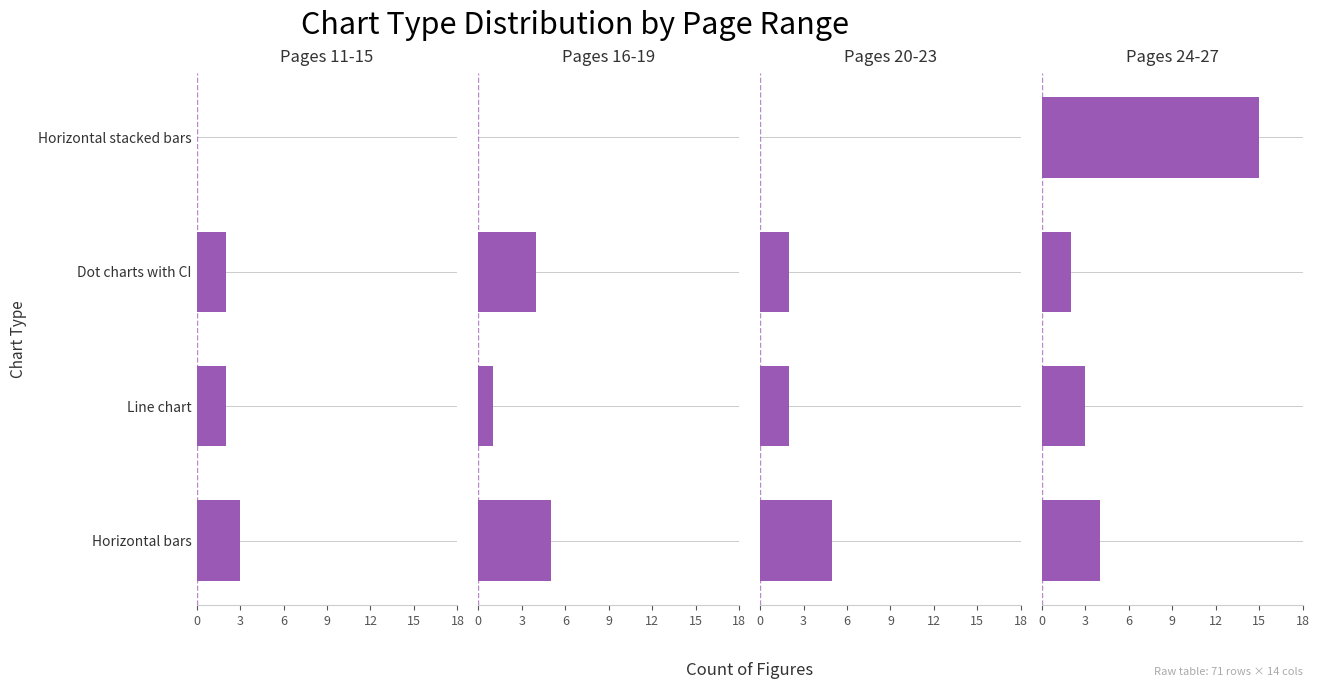

Rank the series at 3 from lowest to highest value.

Pages 16-19, Pages 11-15, Pages 20-23, Pages 24-27